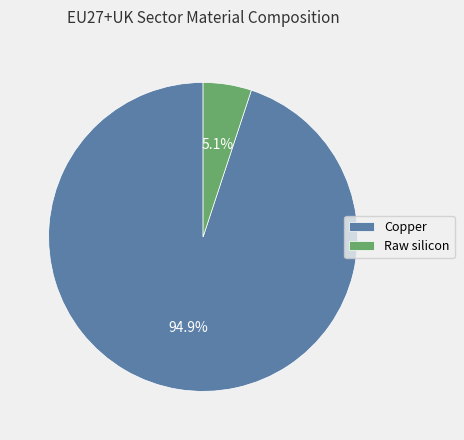

To the nearest percent, what is the difference between the largest and smallest slice percentages?

90%